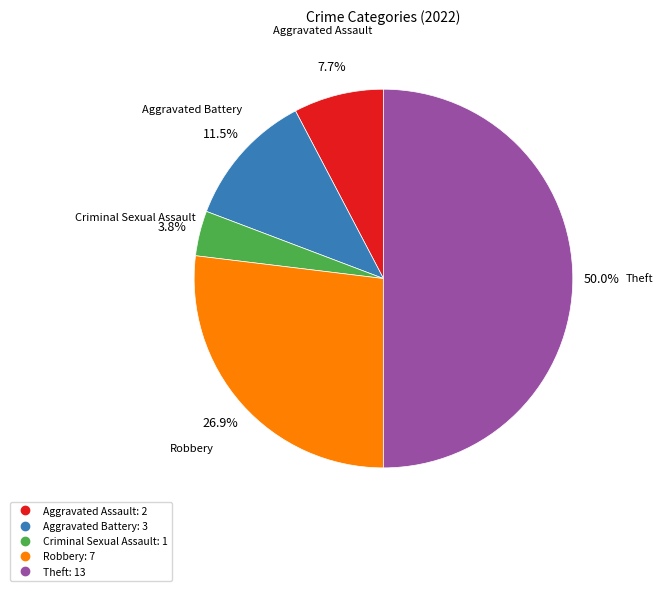

Is it true that Aggravated Battery is 20% of the pie?

False